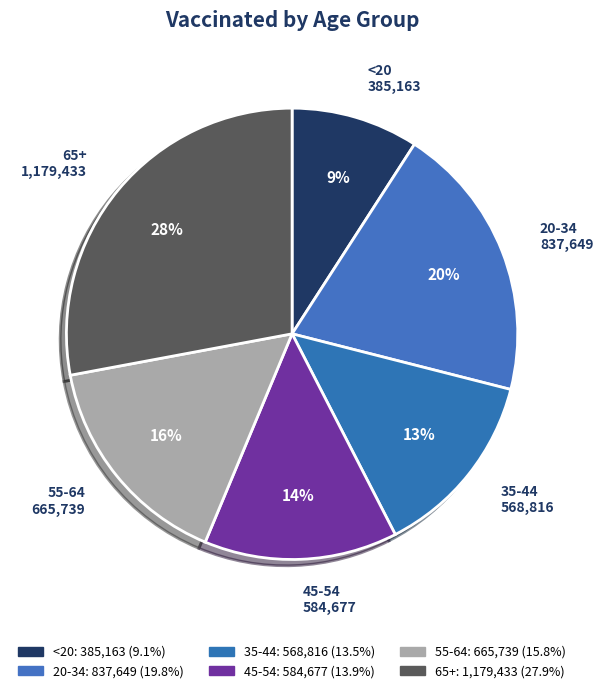

Rank the categories by value from highest to lowest.

65+, 20-34, 55-64, 45-54, 35-44, <20